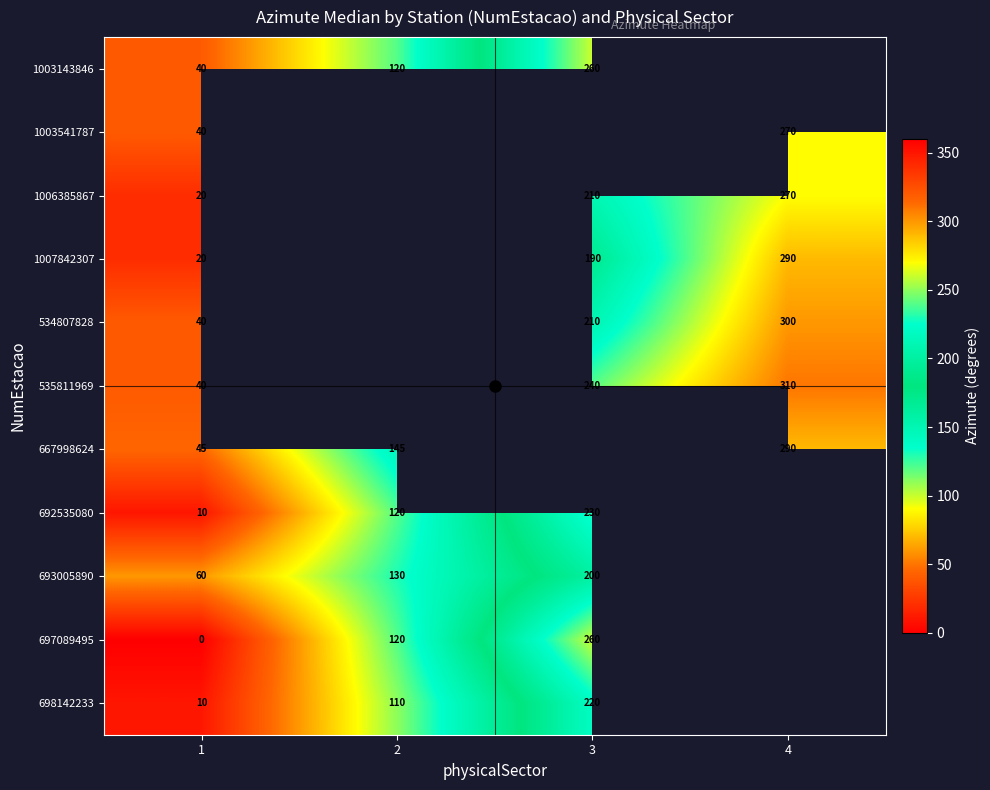

What is the spread (max minus min) of values at 1?

60.0